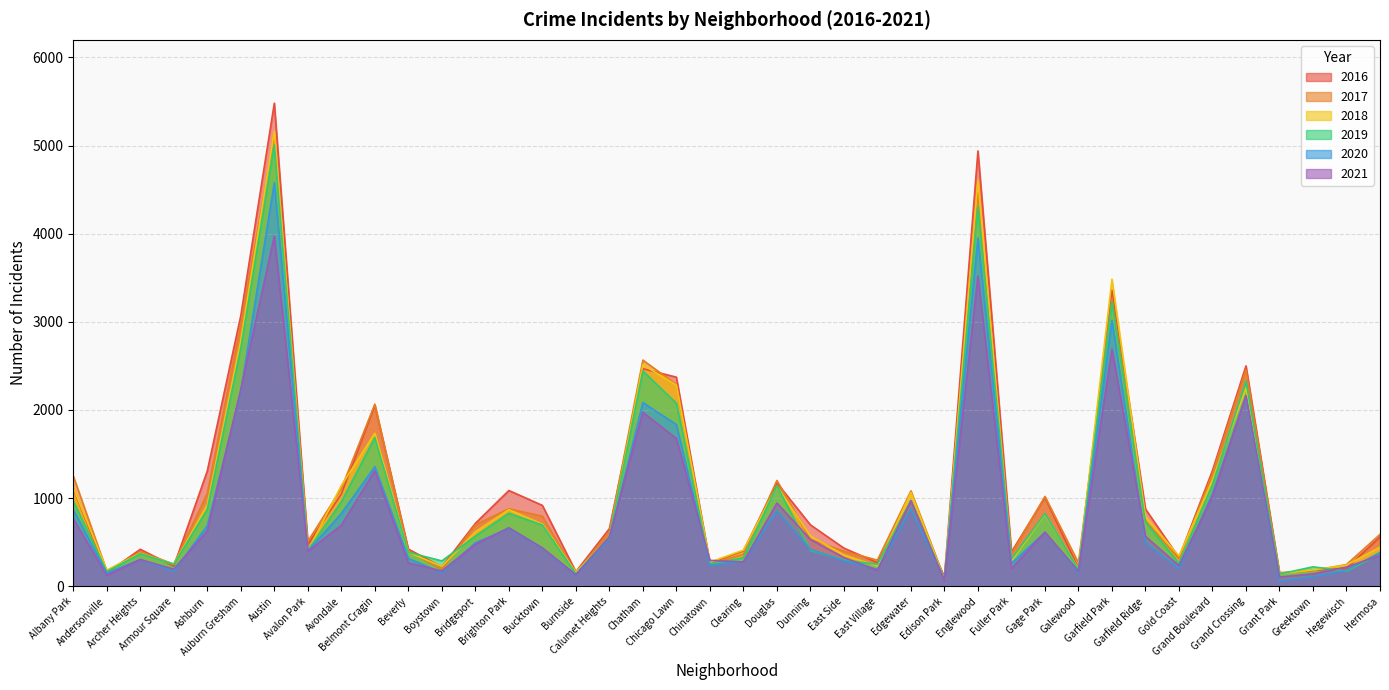

True or false: 2019 has more than 2 interior local peaks.

True